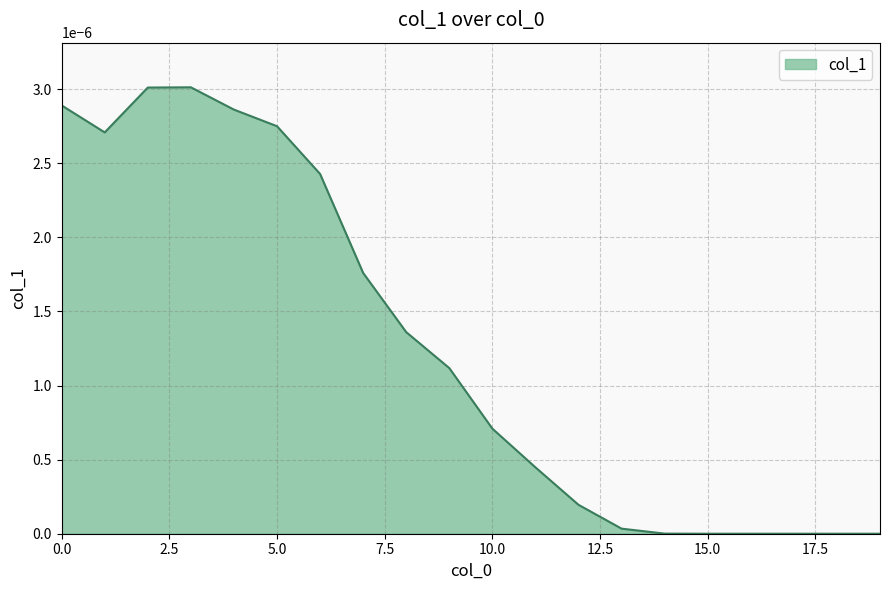

Does the chart display data point markers on the line(s)?

No